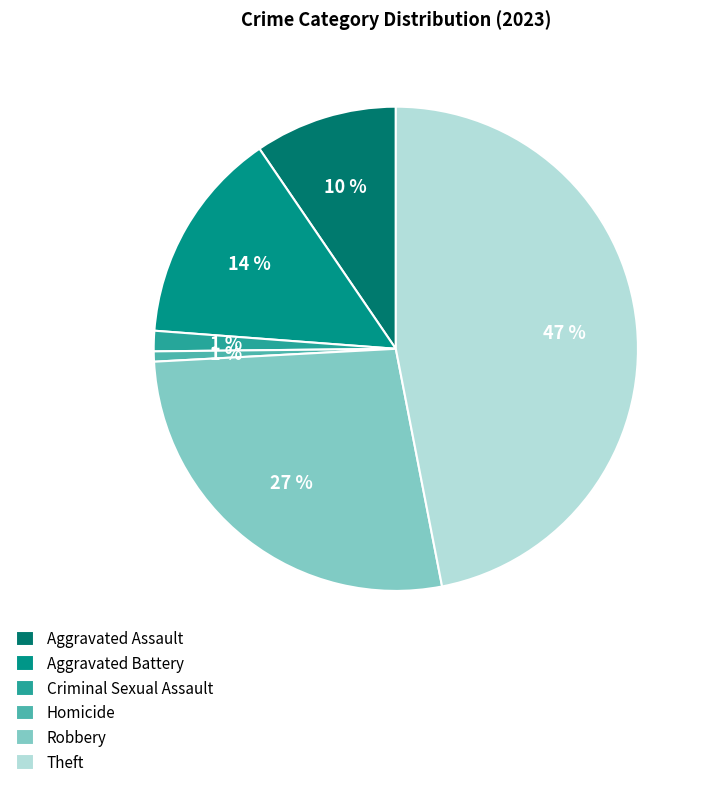

Combined, do Aggravated Assault and Criminal Sexual Assault account for over 50%?

No